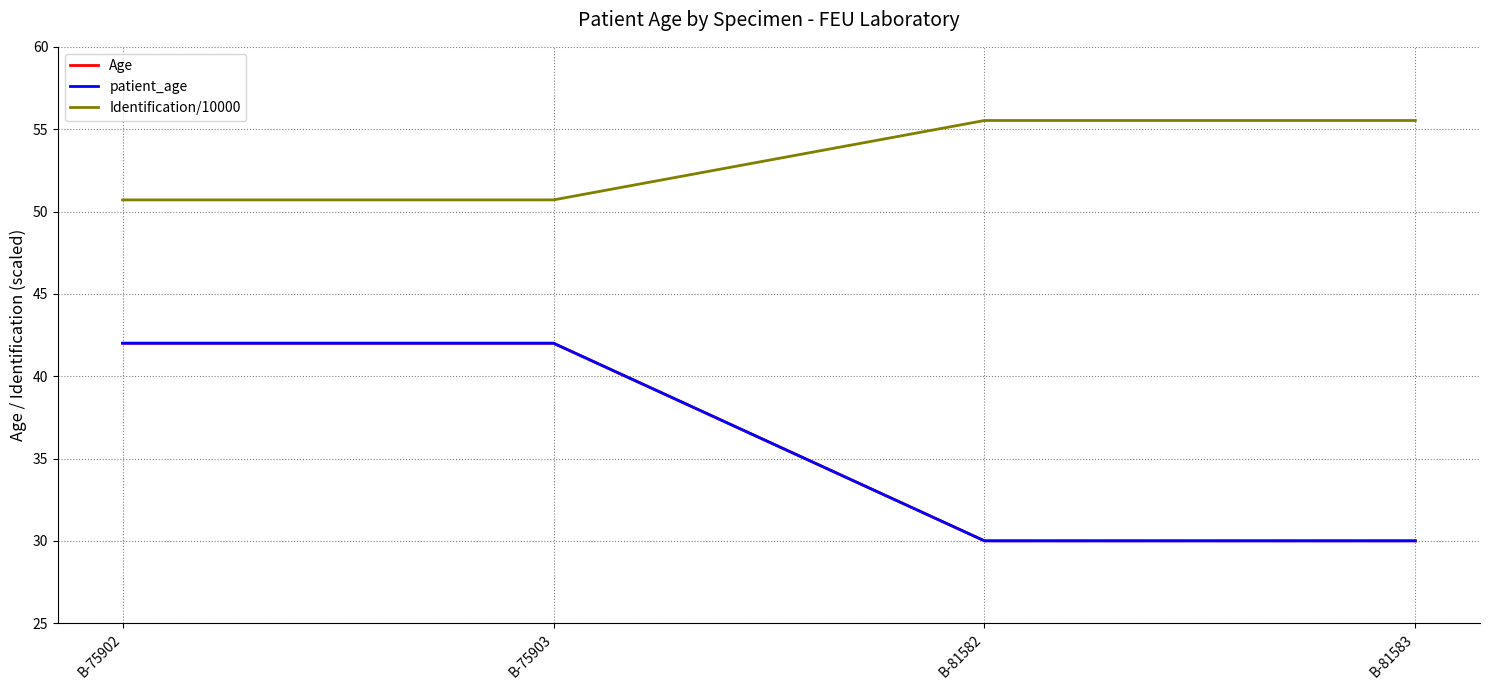

True or false: Identification/10000 and Age intersect in this chart.

False